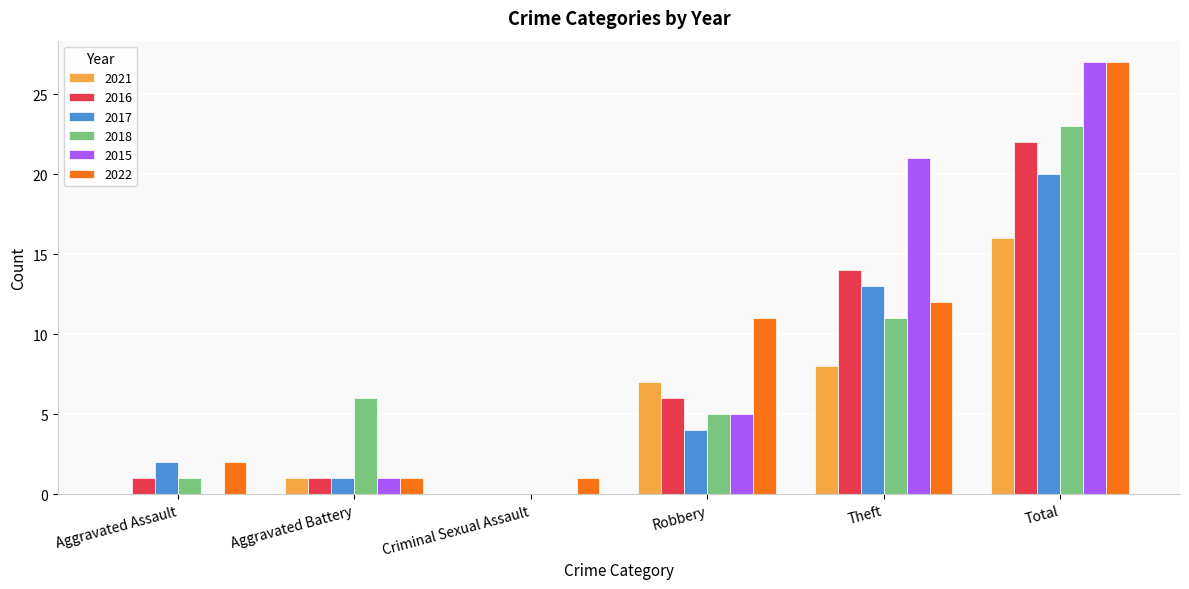

At which category is the sum across all series the highest?

Total